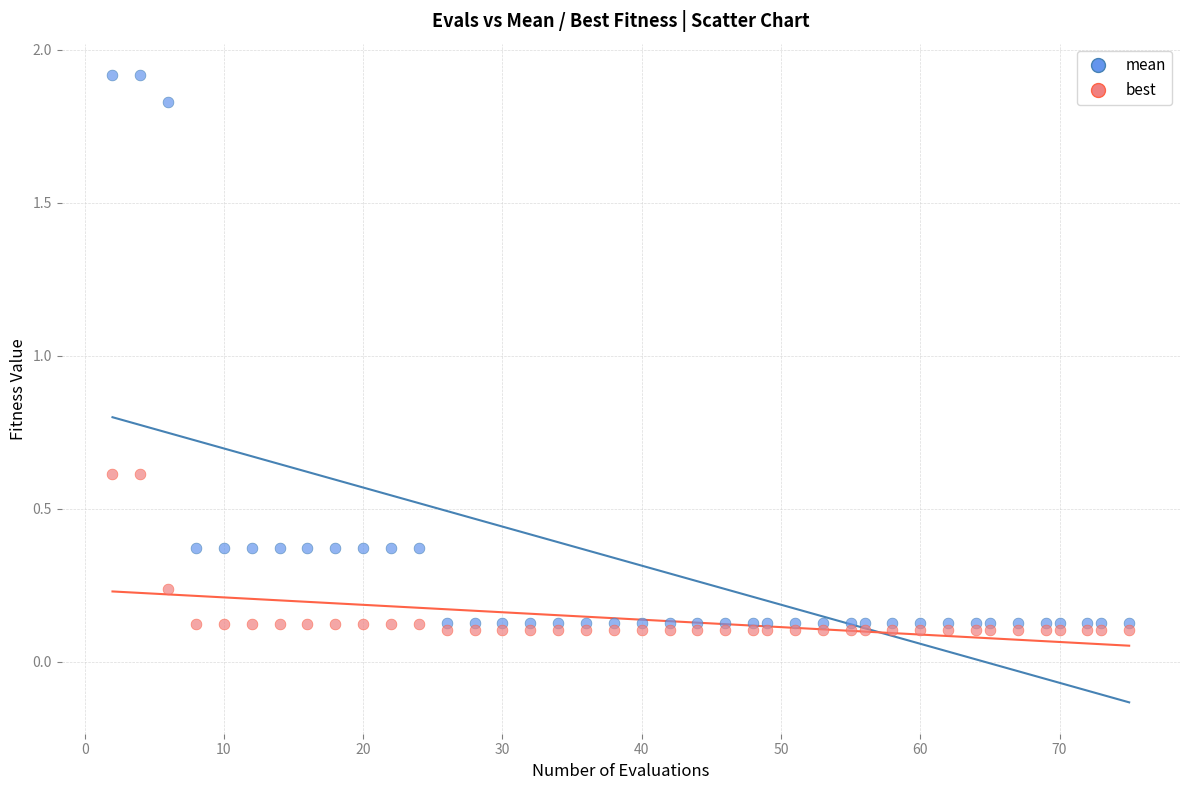

Which series has the largest Y range (max minus min)?

mean